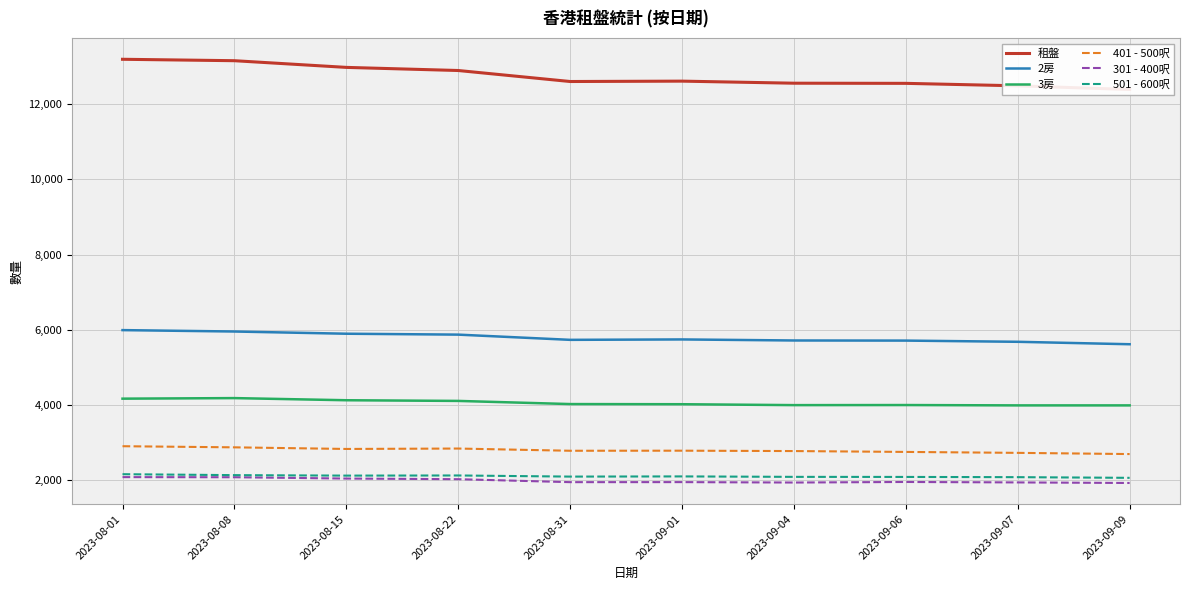

What is the label of the 8th point from the left?

2023-09-06